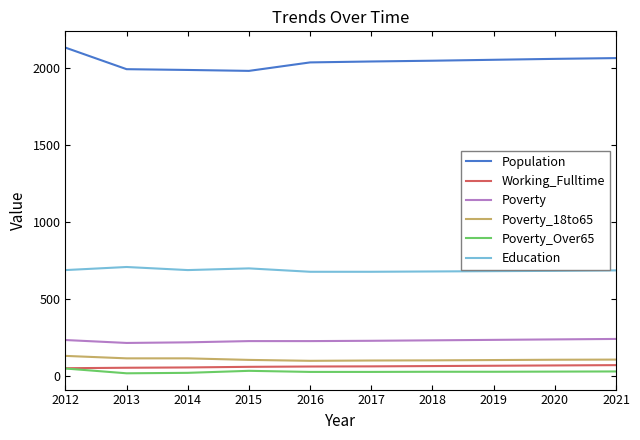

What is the average value of the Poverty_Over65 series?

29